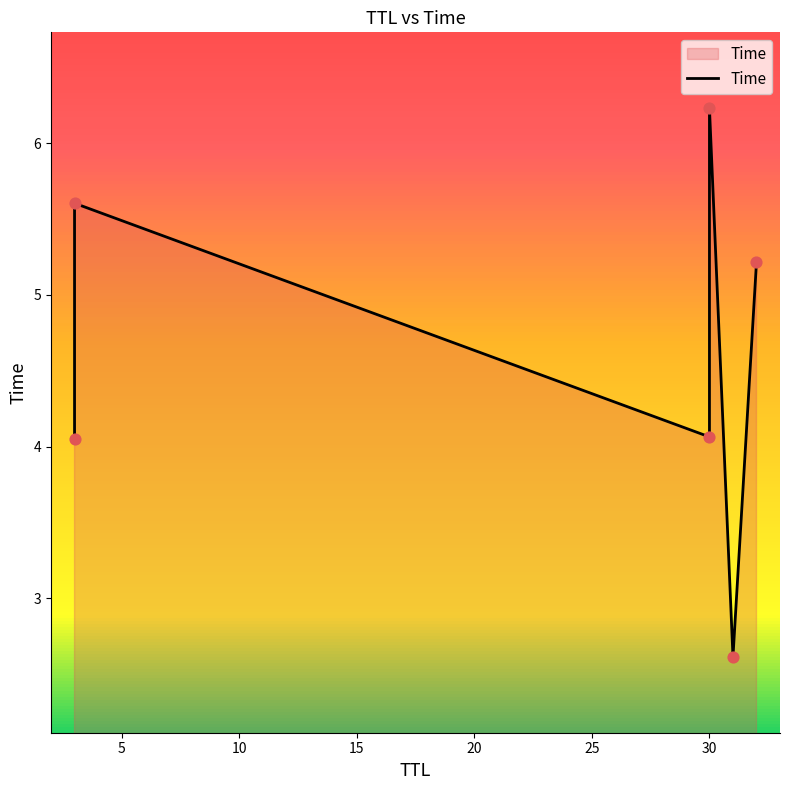

Approximately how many times larger is the value at 30 compared to 32?

0.8